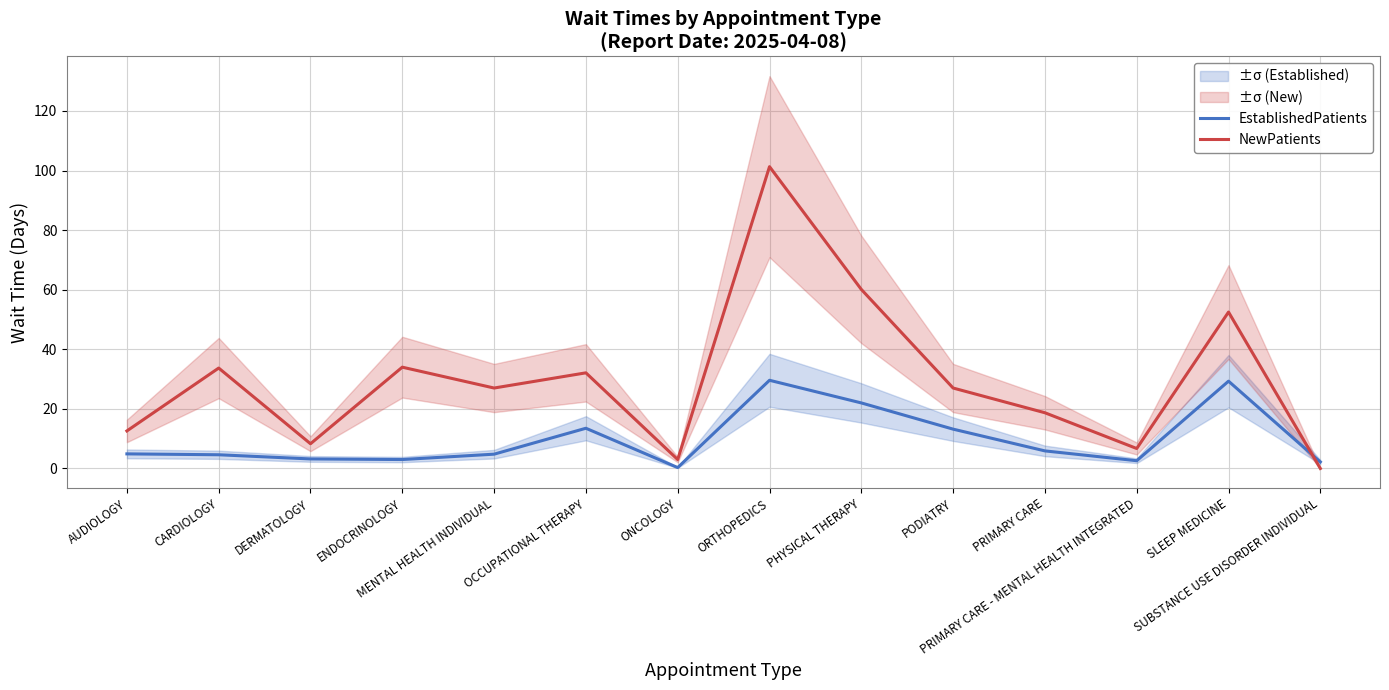

What is the approximate value of EstablishedPatients at MENTAL HEALTH INDIVIDUAL?

4.8